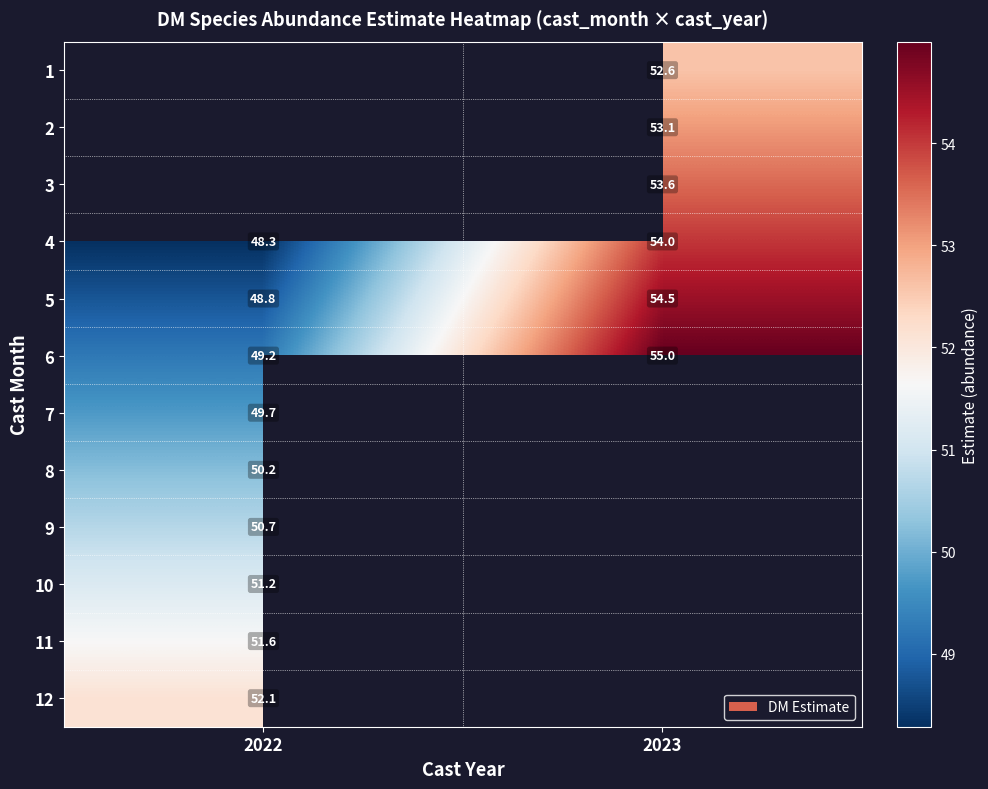

True or false: 10 has a value of 24.7 at 2022.

False